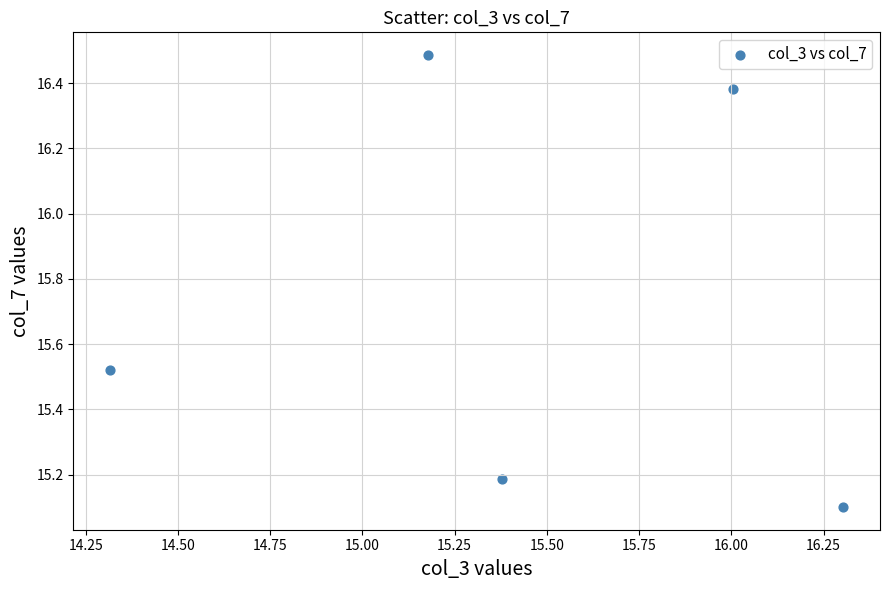

What is the average Y value?

15.7